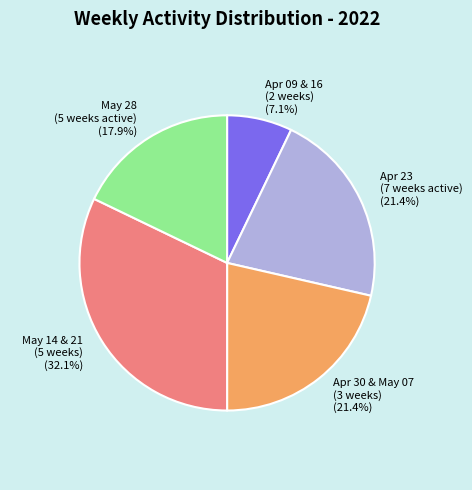

Do Apr 23 (7 weeks active) and Apr 09 & 16 (2 weeks) together represent more than half of the pie?

No